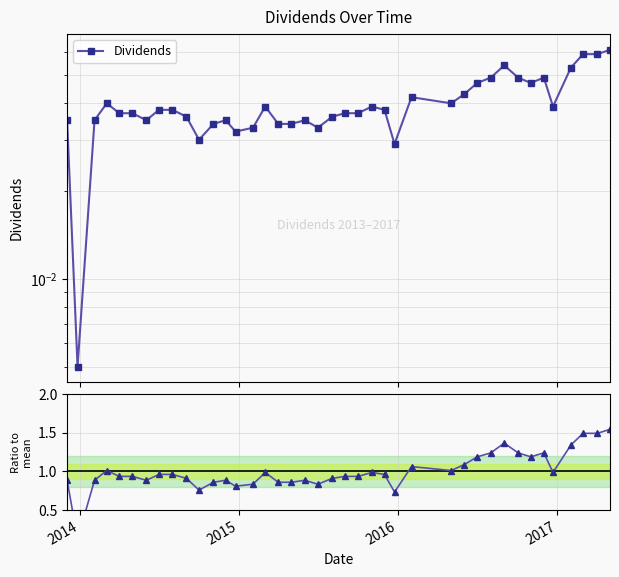

At which category does the chart reach its minimum across all series?

2014